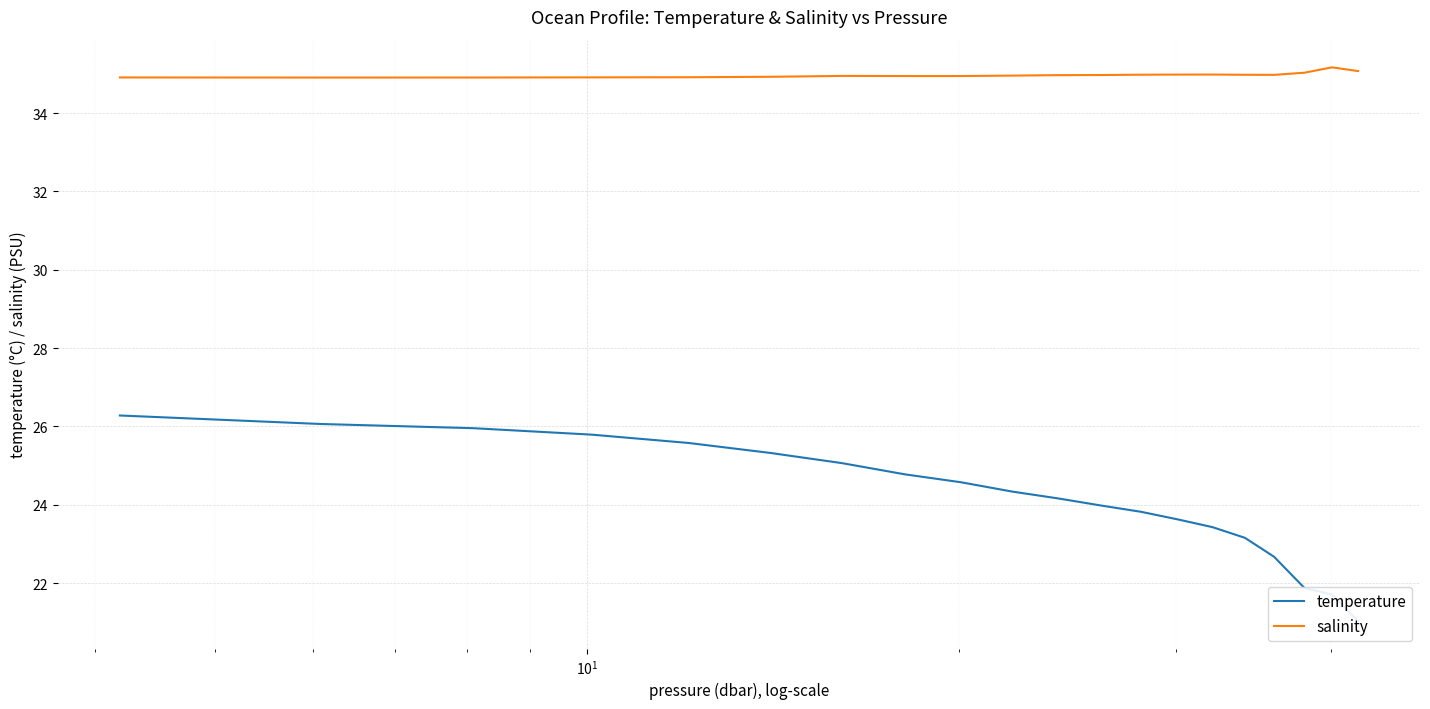

In salinity, how many points are lower than both neighbors (excluding endpoints)?

2